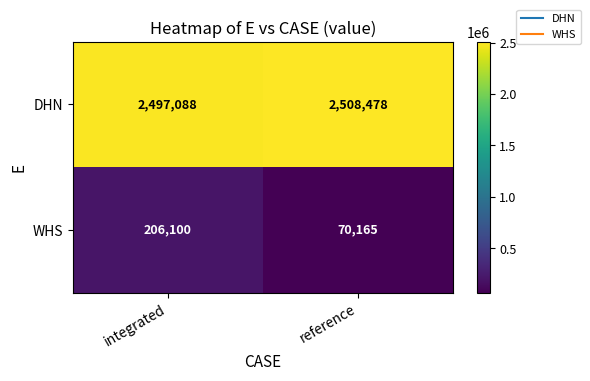

What is the sum of the WHS values at reference and integrated?

276265